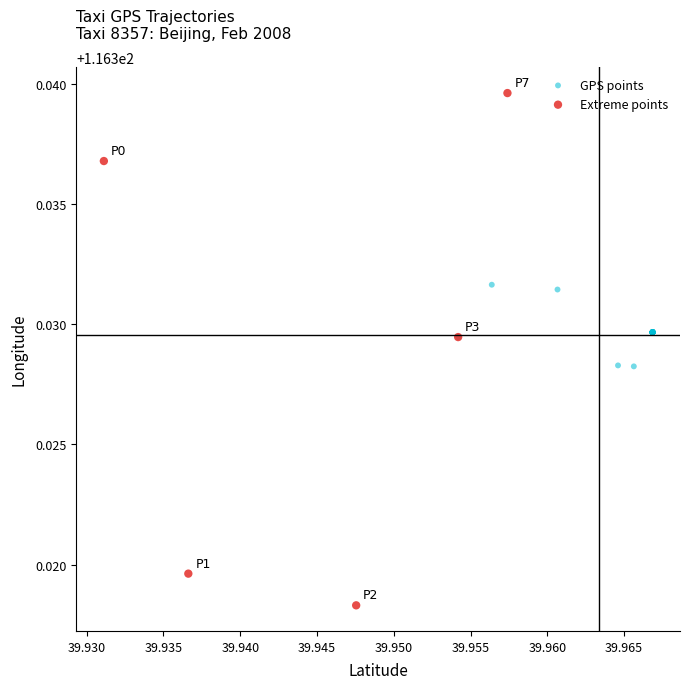

Which series contains the highest Y value?

Extreme points